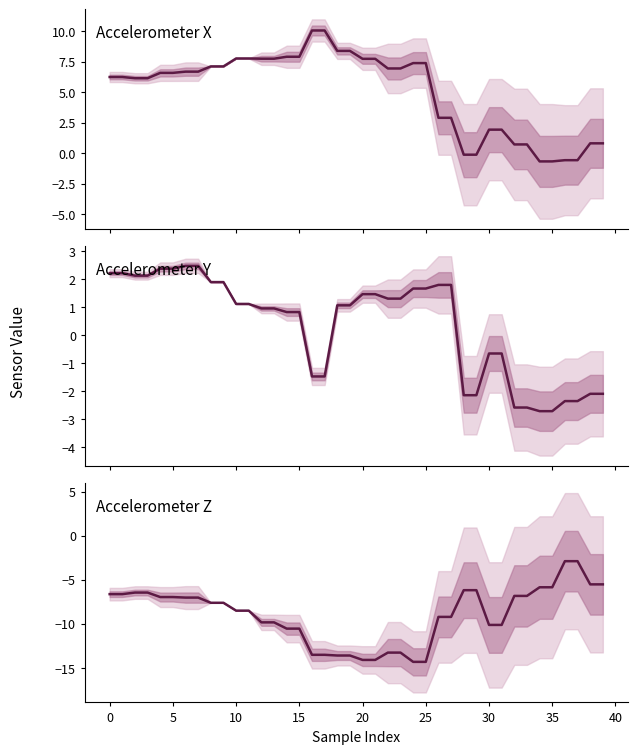

List the series in order of their peak value, lowest first.

acc_z, acc_y, acc_x